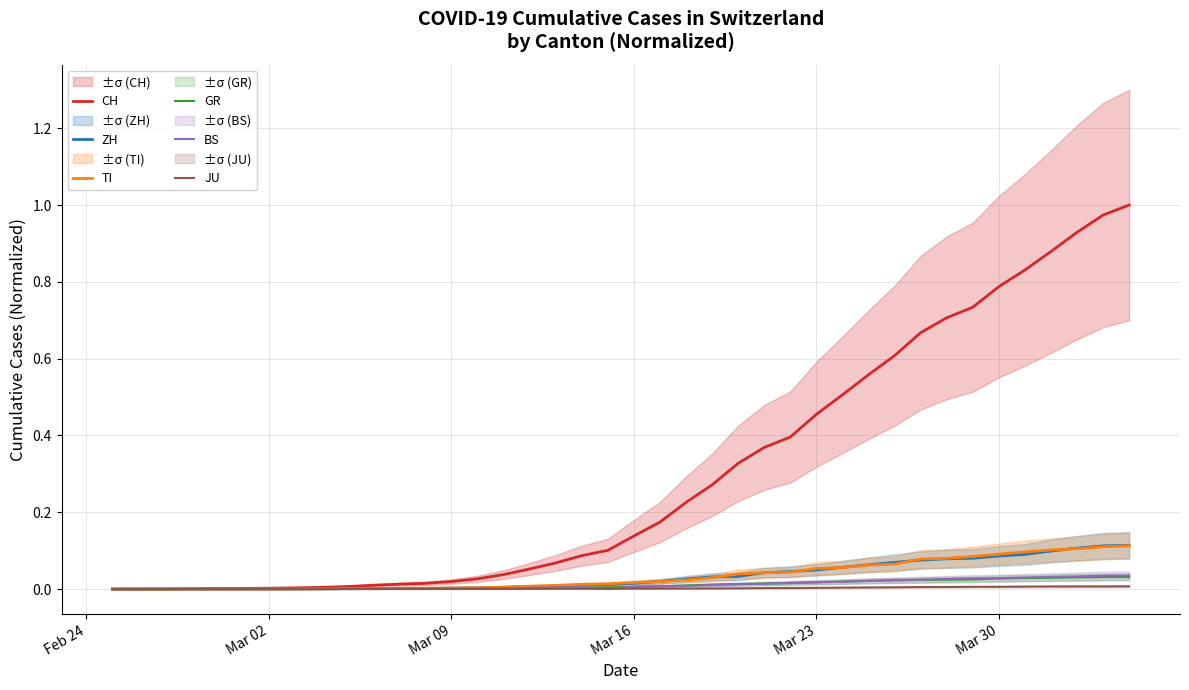

The BS series shows 0.0 at Mar 09. True or false?

True